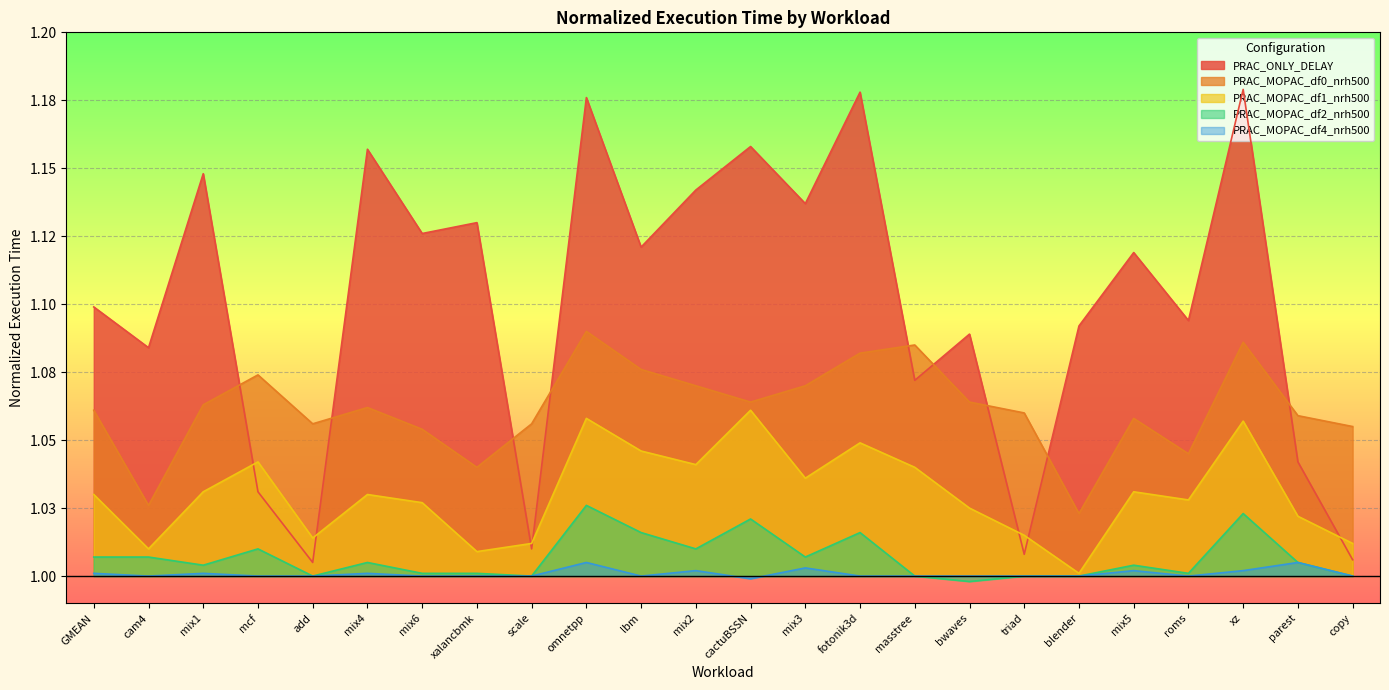

Between mix3 and cam4, which is larger?

mix3